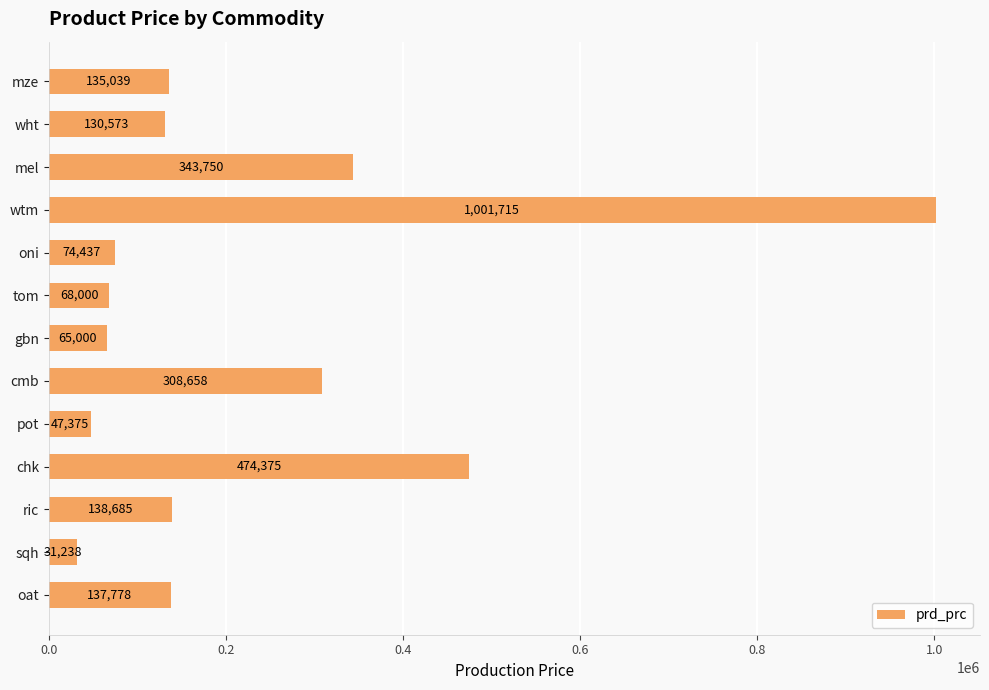

What is the sum of all values?

2956623.3